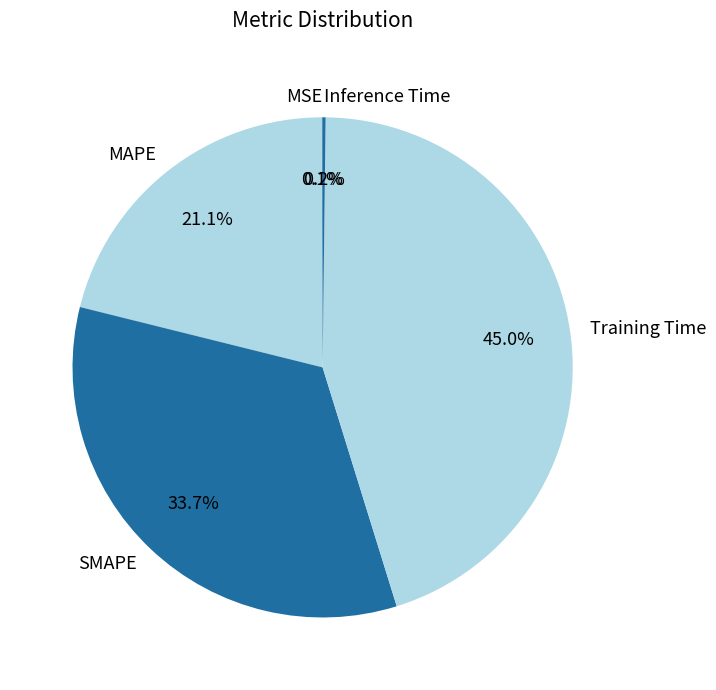

Is there a majority slice in this chart?

No